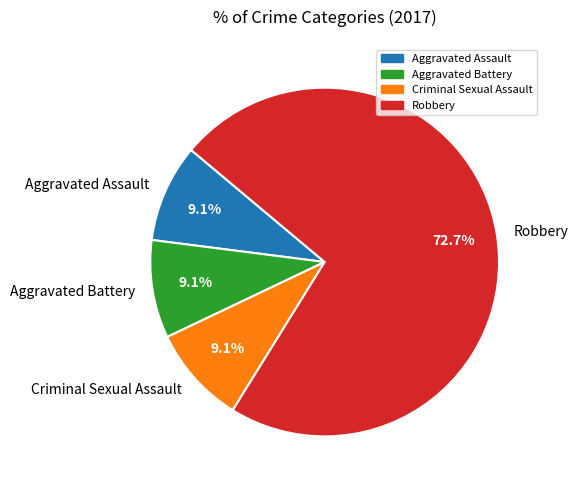

Approximately how many times larger is the value at Robbery compared to Aggravated Assault?

8.0